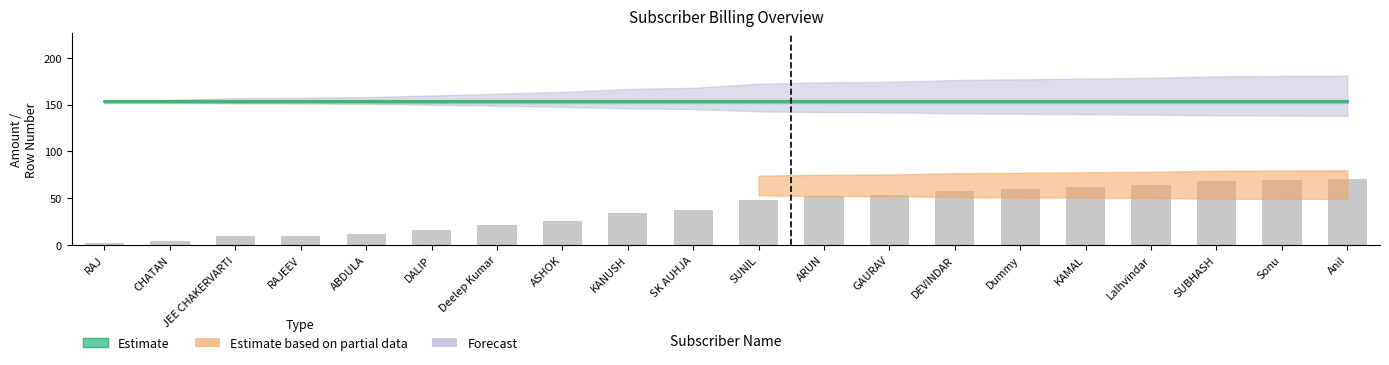

Are the bars horizontal?

No